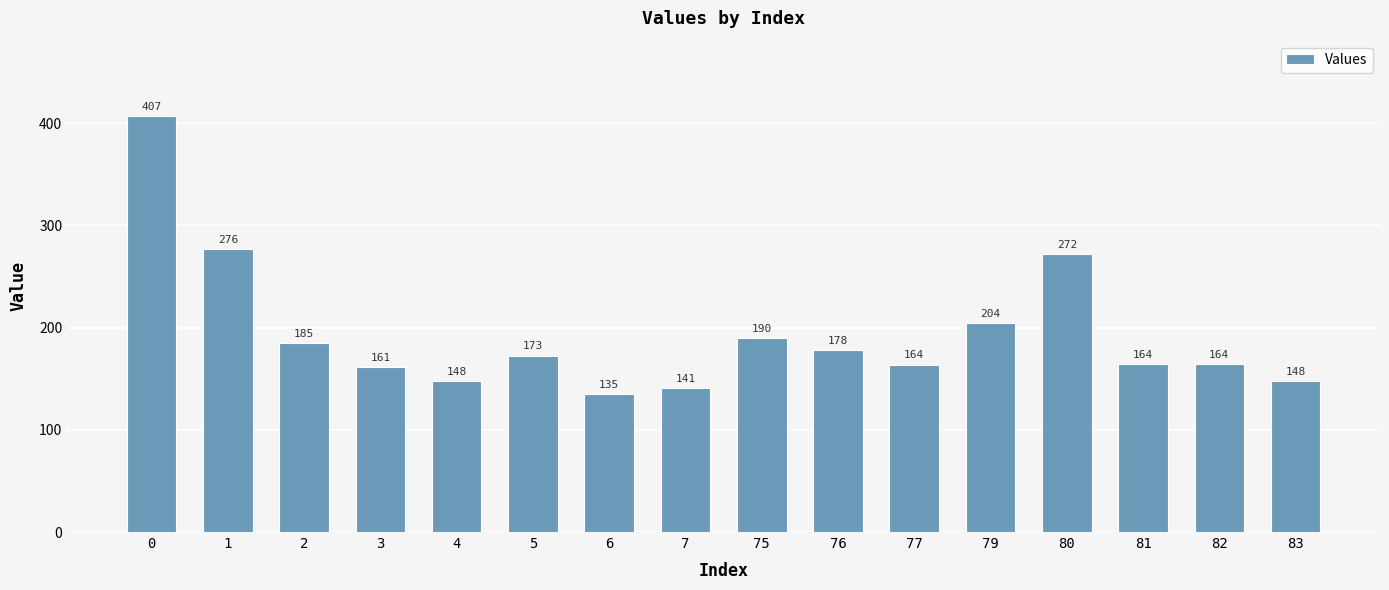

Where is the data nearest to the value 271?

80